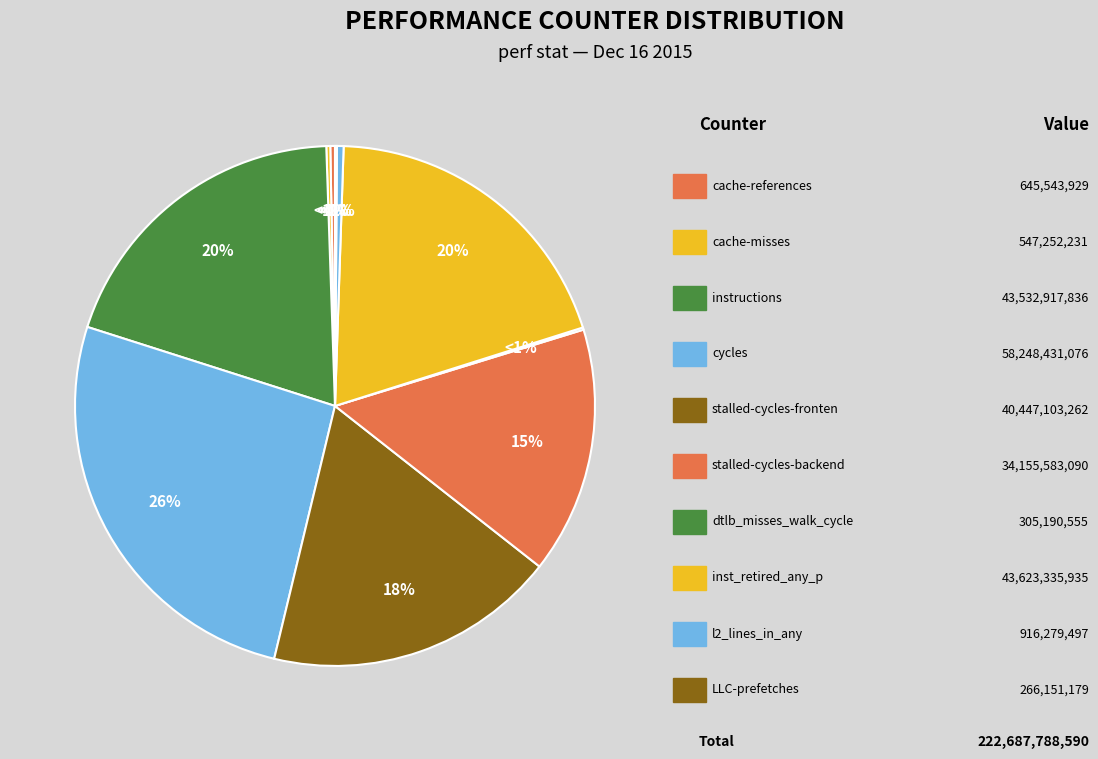

Count the number of slices in the pie.

10